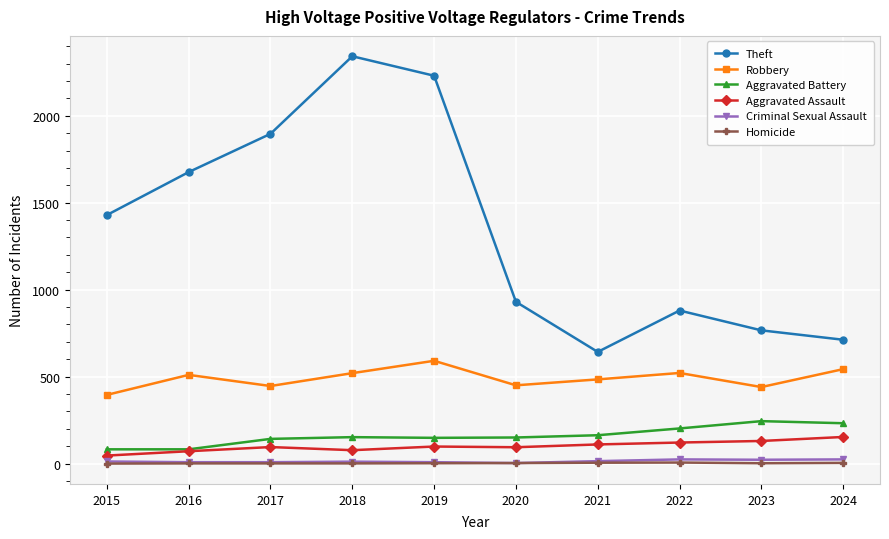

Is the value of Theft at 2023 greater than the value of Aggravated Battery at 2018?

Yes